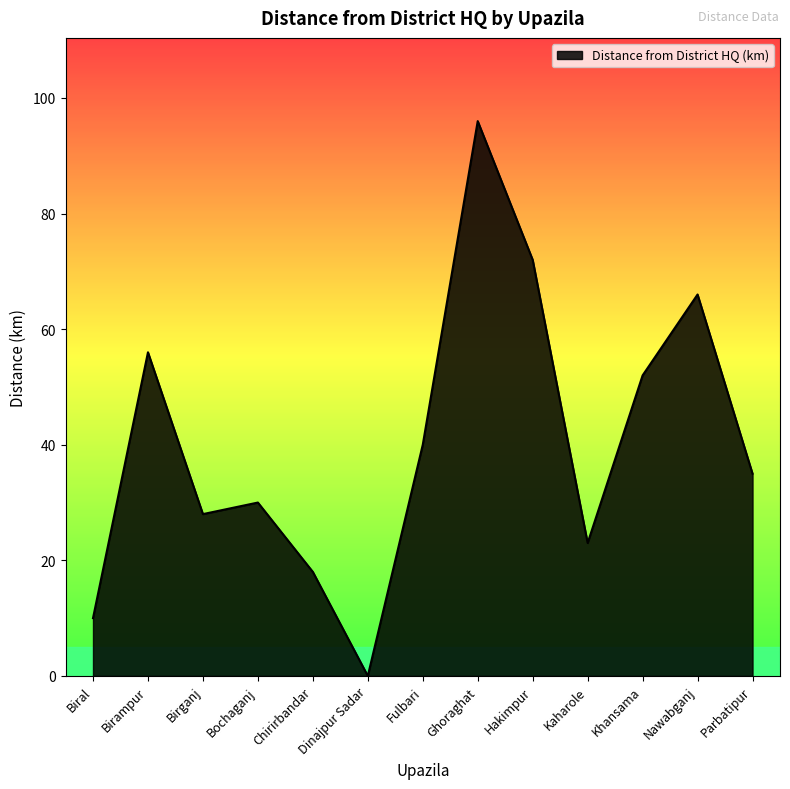

How many lines are shown in the chart?

1